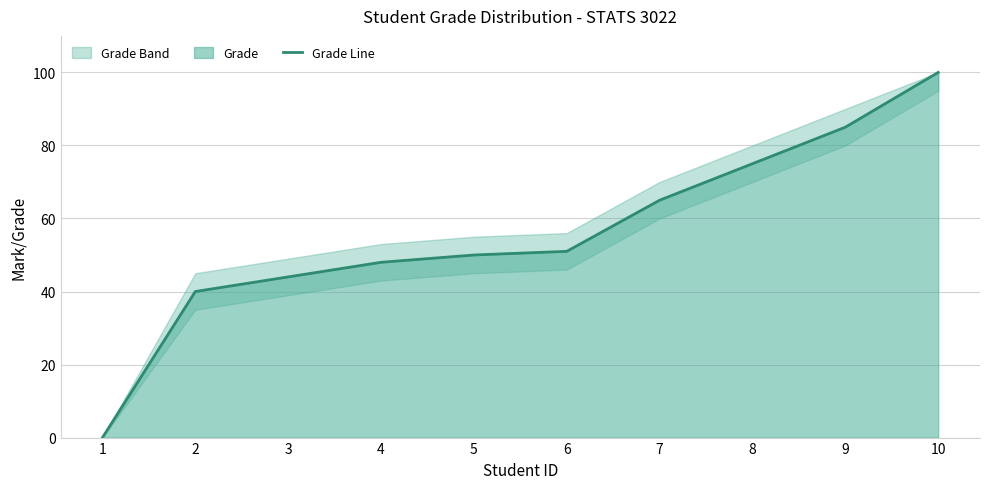

True or false: the data shows 65 at 7.

True